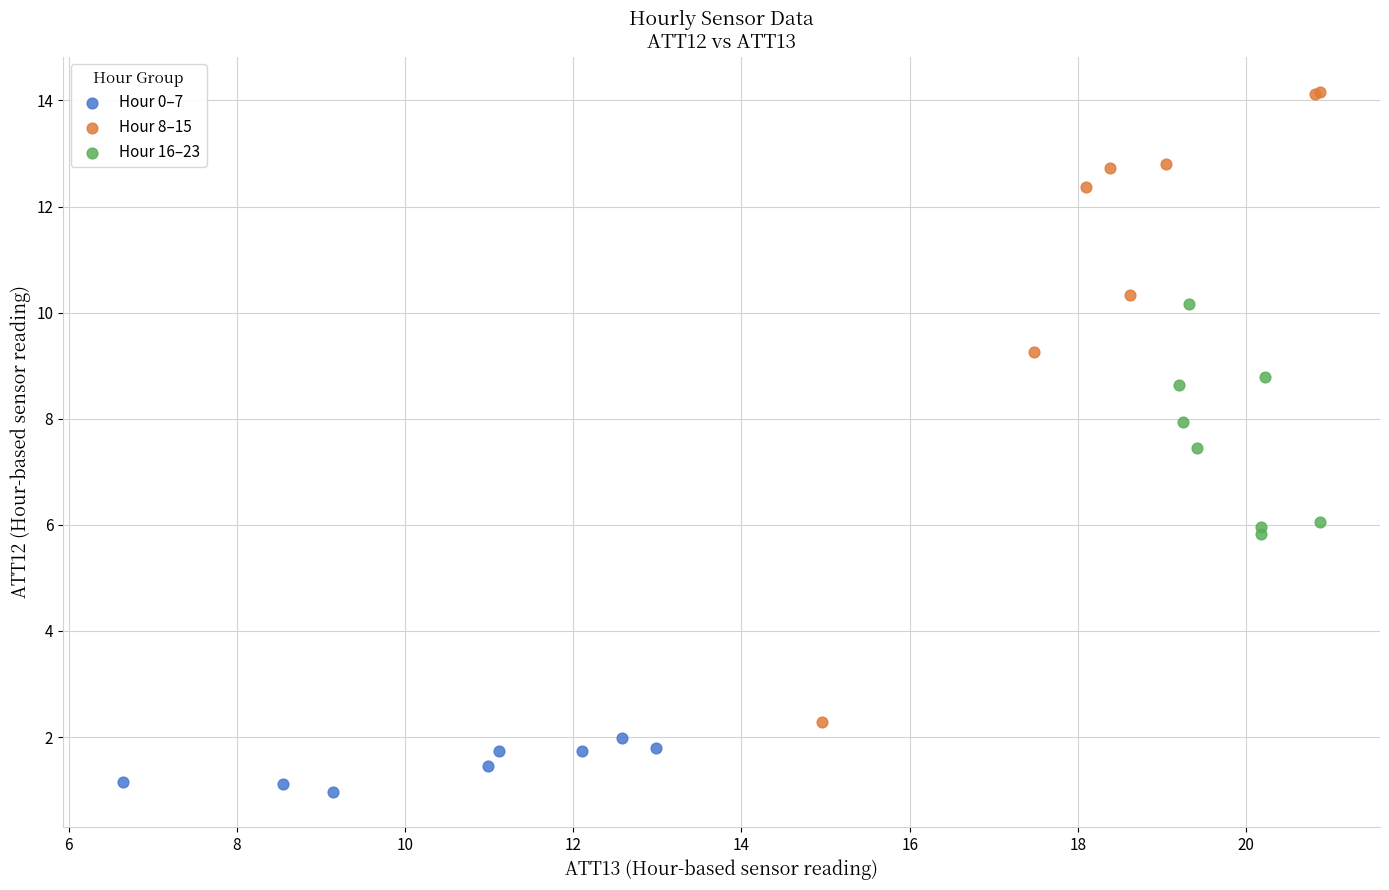

Which series has the largest Y range (max minus min)?

Hour 8–15